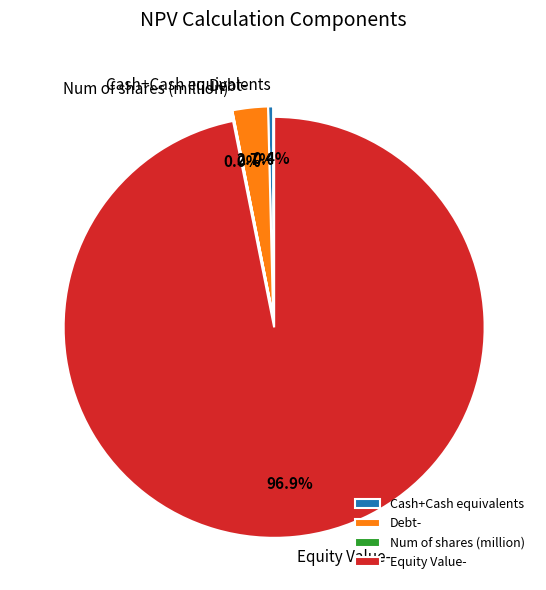

To the nearest percent, what is the difference between the Cash+Cash equivalents and Equity Value- slice percentages?

96%